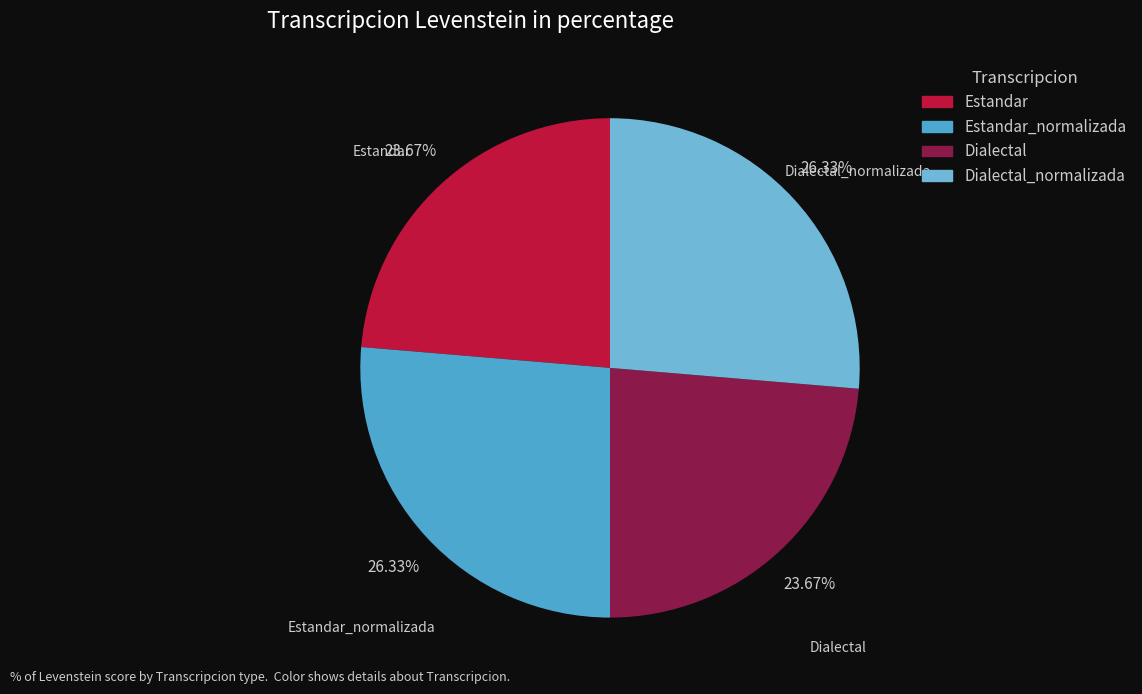

What percentage is the Estandar slice, to the nearest percent?

24%